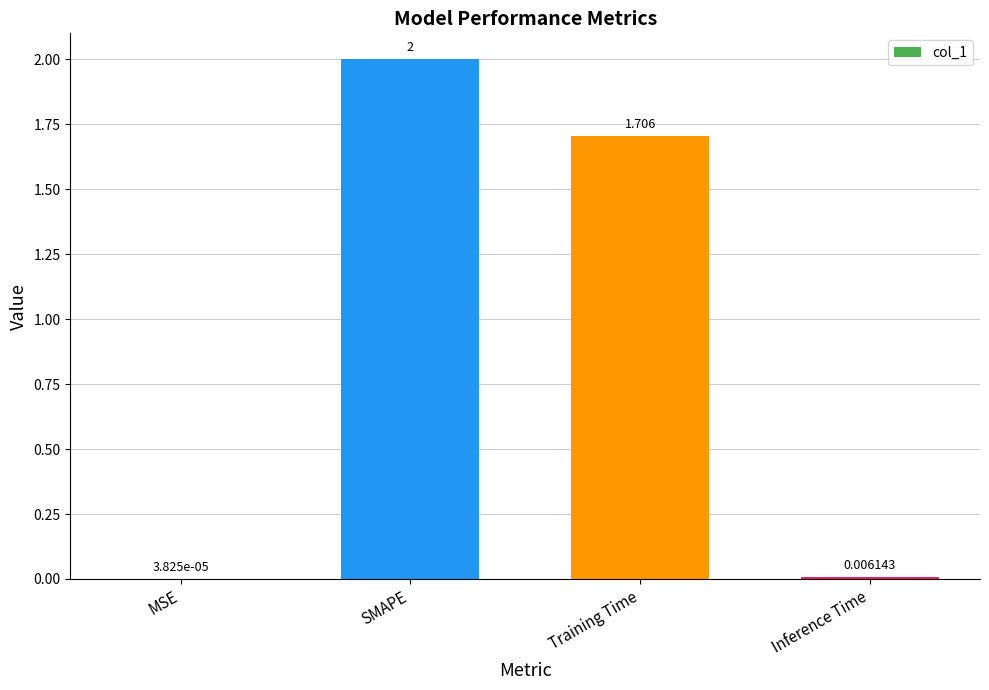

The chart shows a value of 0.7 at Training Time. True or false?

False